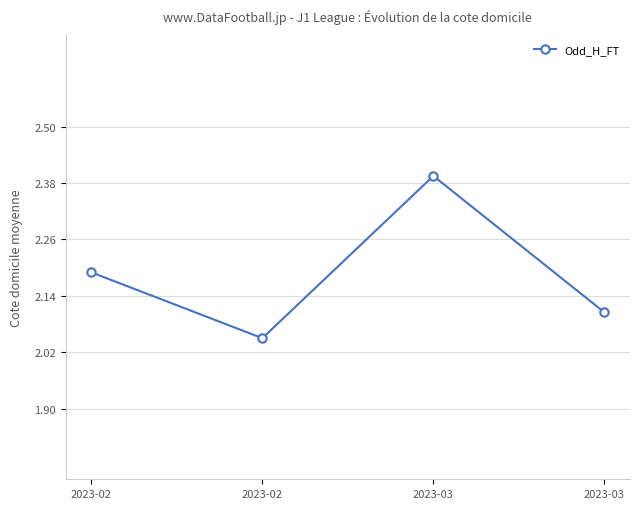

How many points are higher than both their immediate neighbors (excluding endpoints)?

1